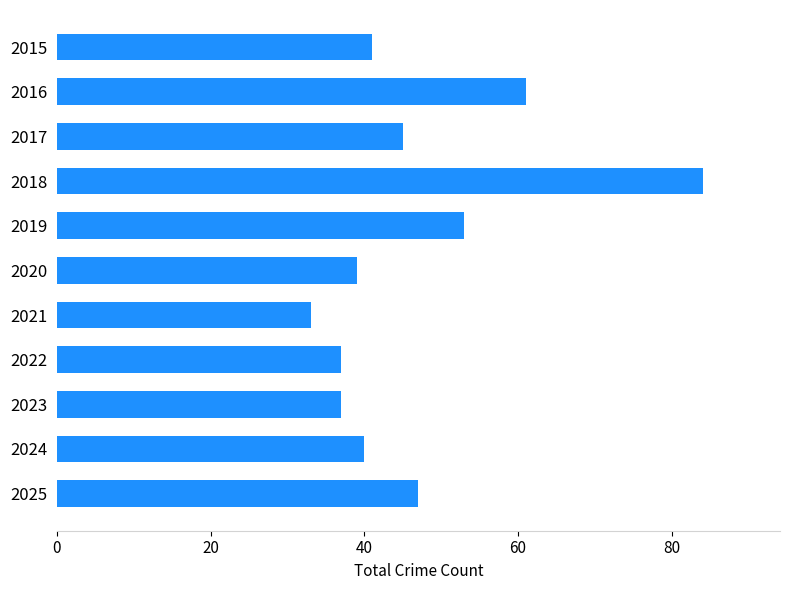

What is the minimum value shown in the chart?

33